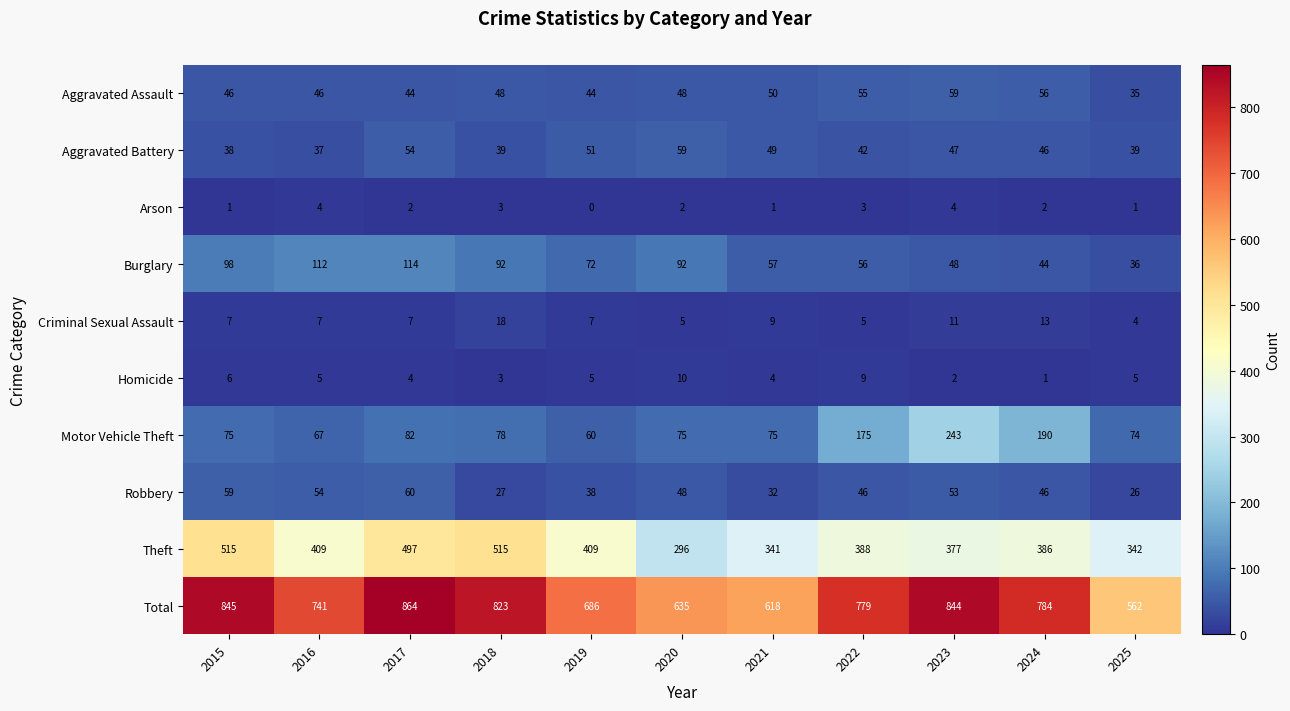

Which series changed the most between 2018 and 2020?

Theft